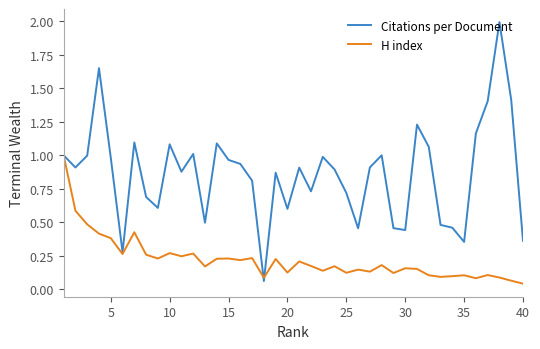

How many interior local valleys does the Citations per Document series have?

11